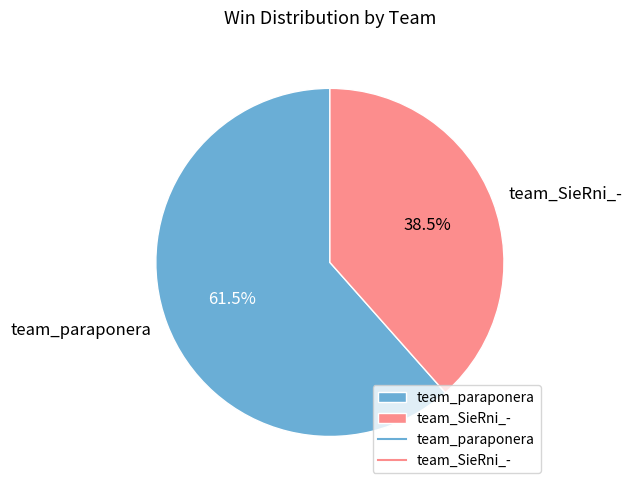

Rank the categories by value from highest to lowest.

team_paraponera, team_SieRni_-